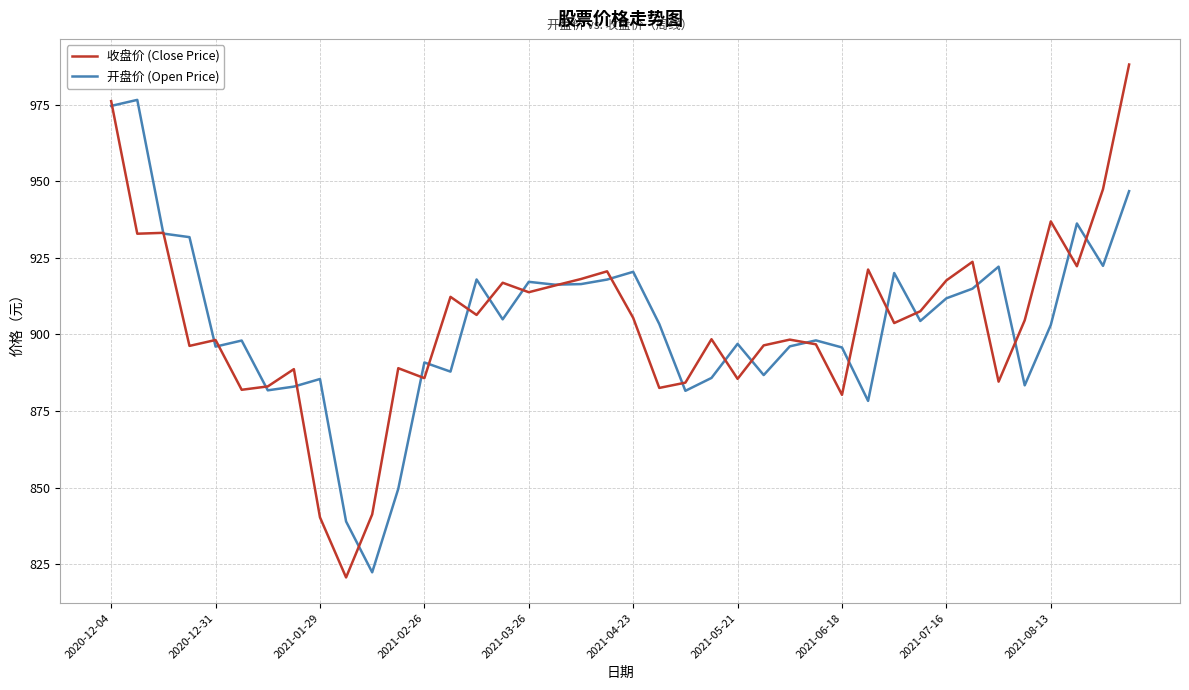

What is the average value of the 开盘价 (Open Price) series?

903.7